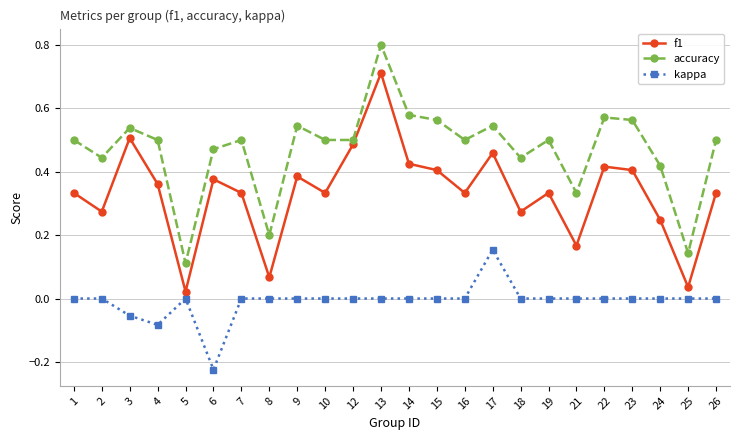

What is the difference between the maximum and minimum values in the f1 series?

0.7